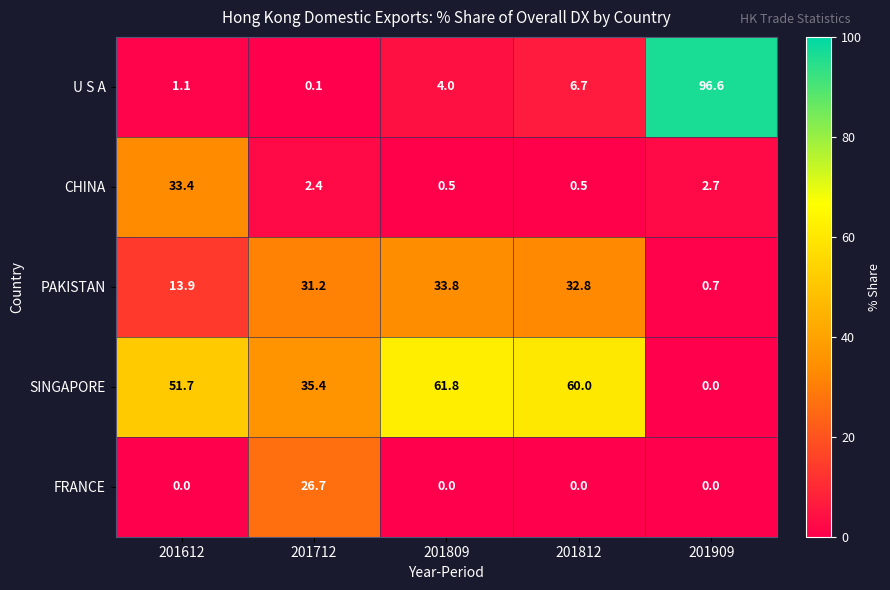

What is the greatest value displayed?

96.6